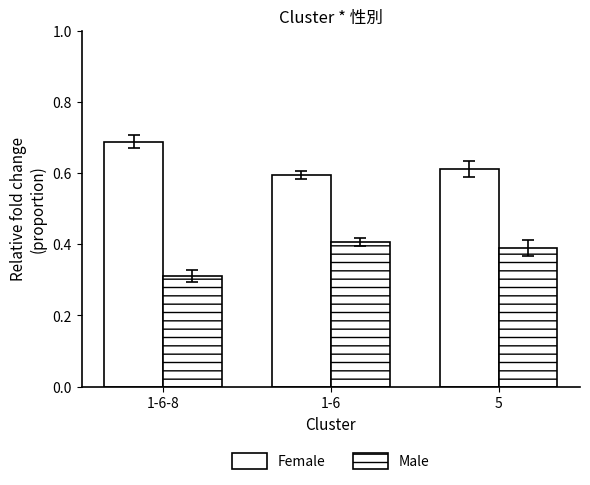

What is the average value of the Male series?

0.4